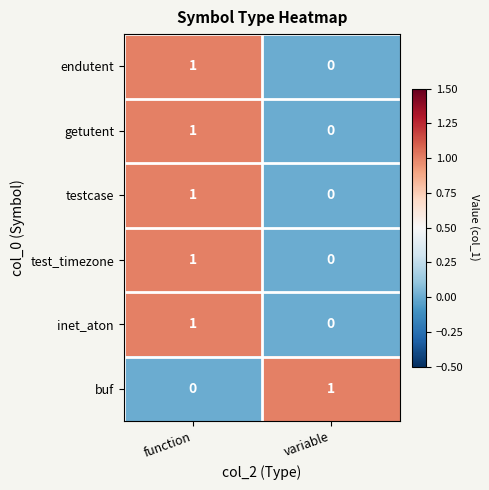

What is the total value across all series at function?

5